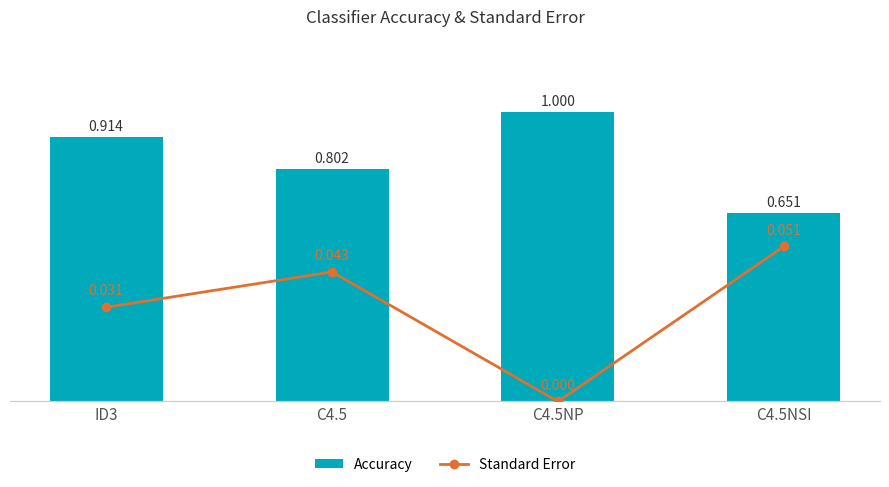

List the labels in order of Accuracy value, largest first.

C4.5NP, ID3, C4.5, C4.5NSI